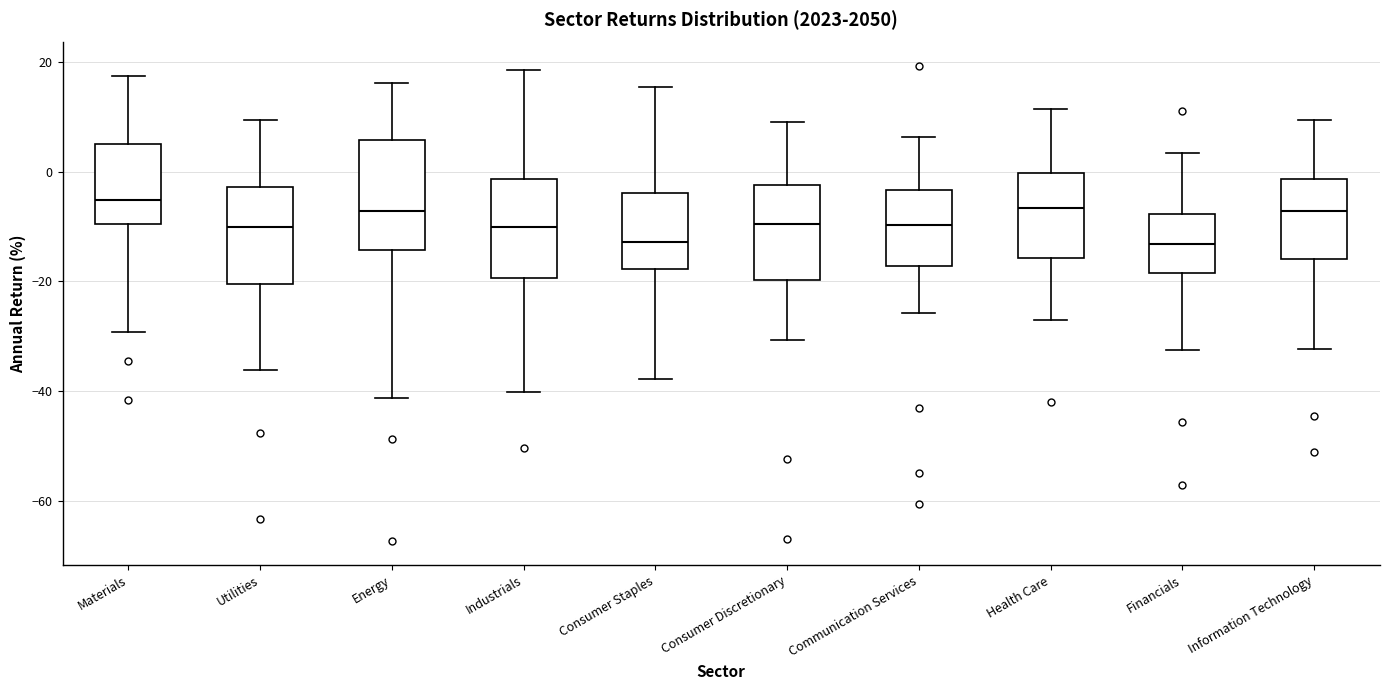

Reading left to right, transcribe this box plot: for each box, give where its median line is, the range the box spans, and where its two whiskers end, as read against the y-axis. The values are not printed on the chart, so give them approximately, as read against the axis.

Materials: median -6, box -10 to 6, whiskers -30 to 18
Utilities: median -10, box -20 to -2, whiskers -36 to 10
Energy: median -8, box -14 to 6, whiskers -42 to 16
Industrials: median -10, box -20 to -2, whiskers -40 to 18
Consumer Staples: median -12, box -18 to -4, whiskers -38 to 16
Consumer Discretionary: median -10, box -20 to -2, whiskers -30 to 8
Communication Services: median -10, box -18 to -4, whiskers -26 to 6
Health Care: median -6, box -16 to 0, whiskers -28 to 12
Financials: median -14, box -18 to -8, whiskers -32 to 4
Information Technology: median -8, box -16 to -2, whiskers -32 to 10